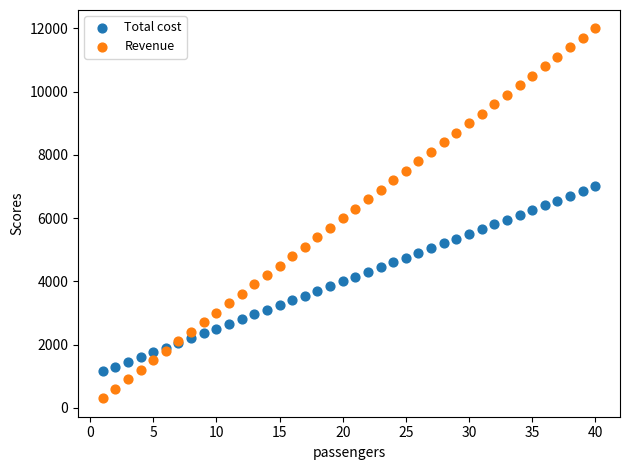

Which series reaches the maximum Y coordinate?

Revenue